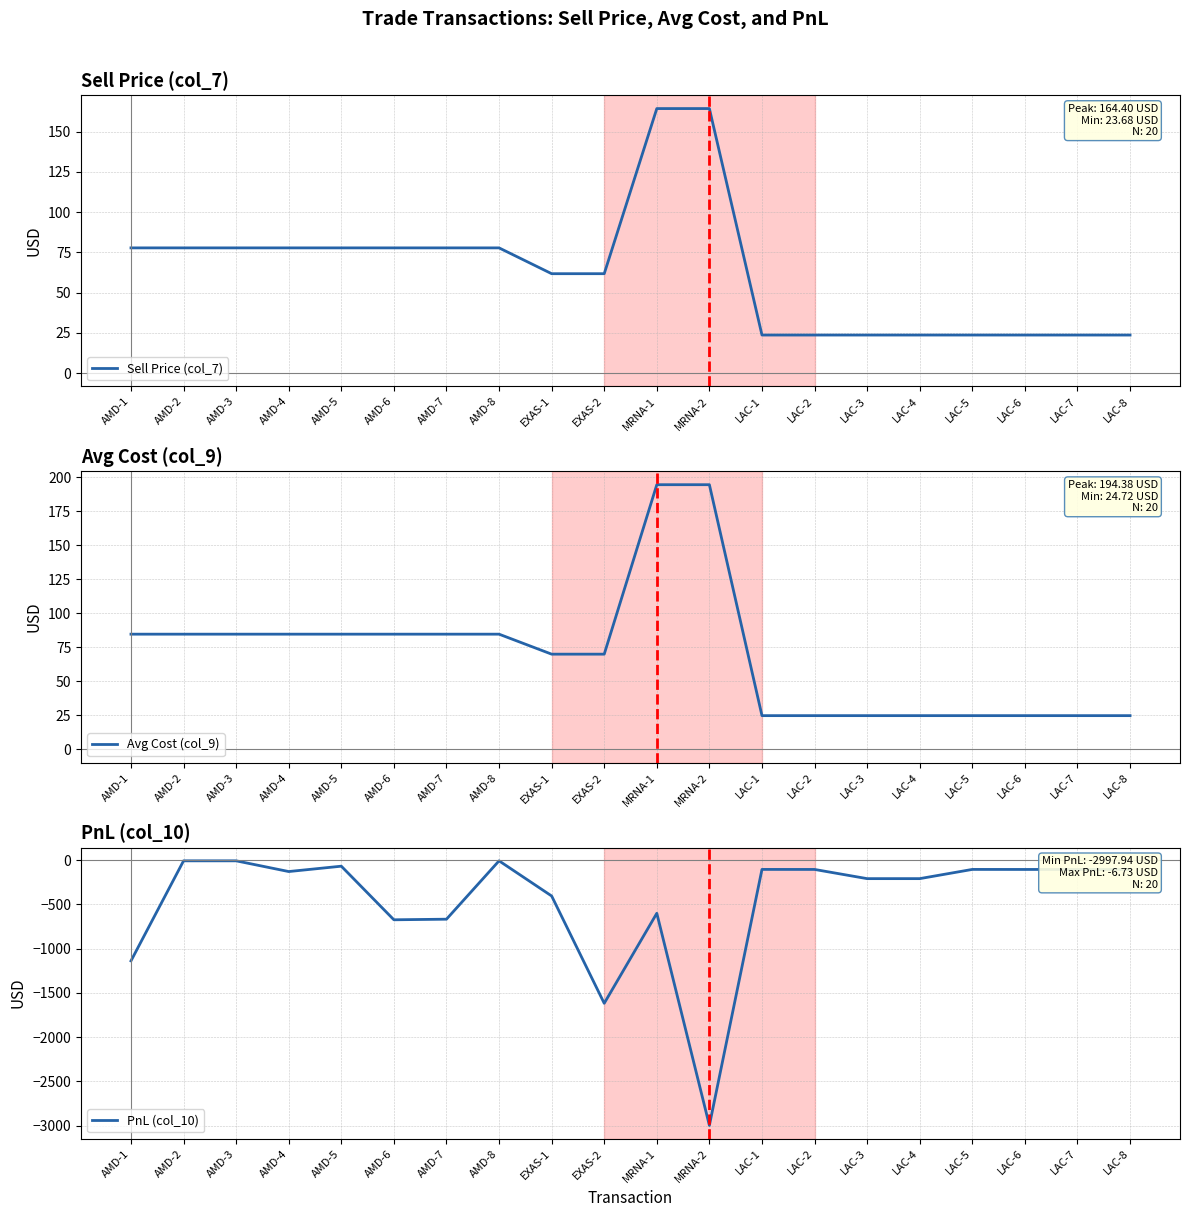

True or false: Sell Price (col_7) has more than 2 points higher than both neighbors.

True